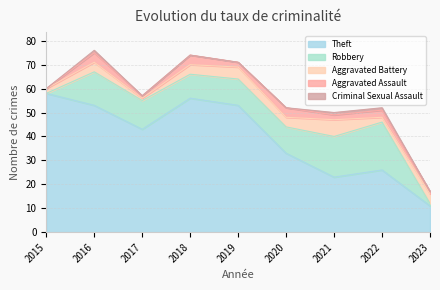

True or false: Theft and Aggravated Assault intersect in this chart.

False